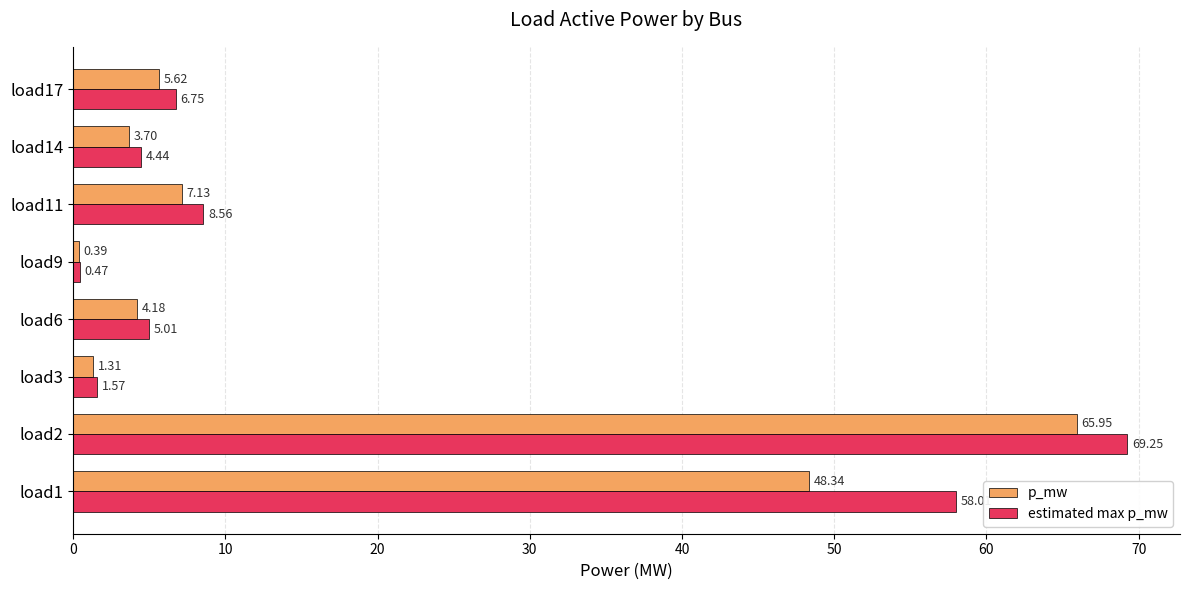

Which series has the largest total across all categories?

estimated max p_mw